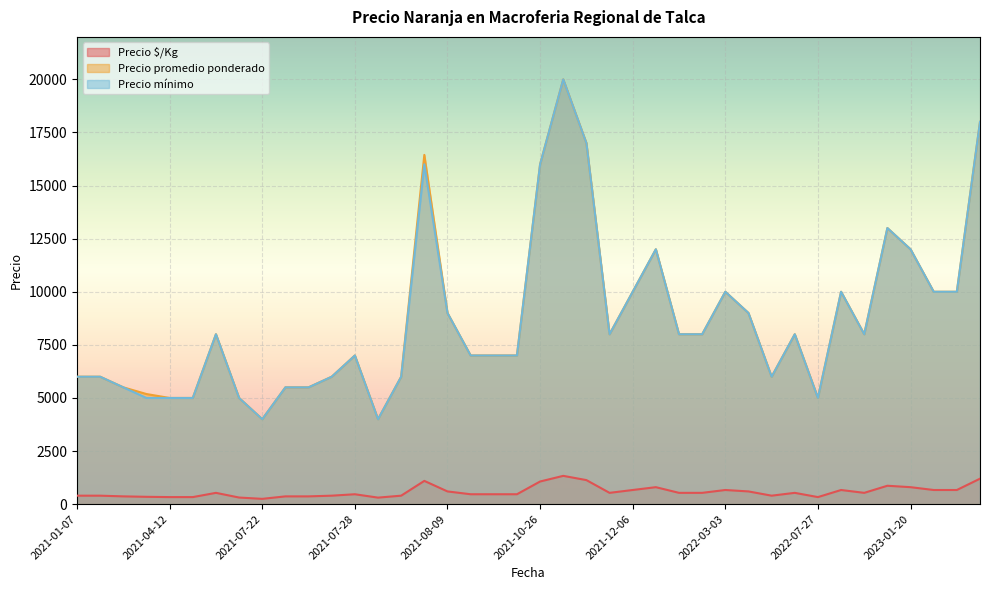

What is the maximum value shown in the chart?

20000